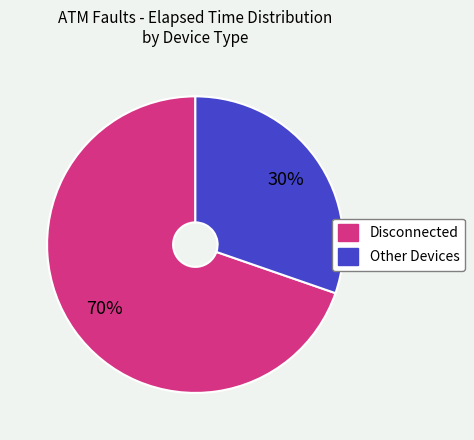

To the nearest percent, what is the average slice percentage?

50%